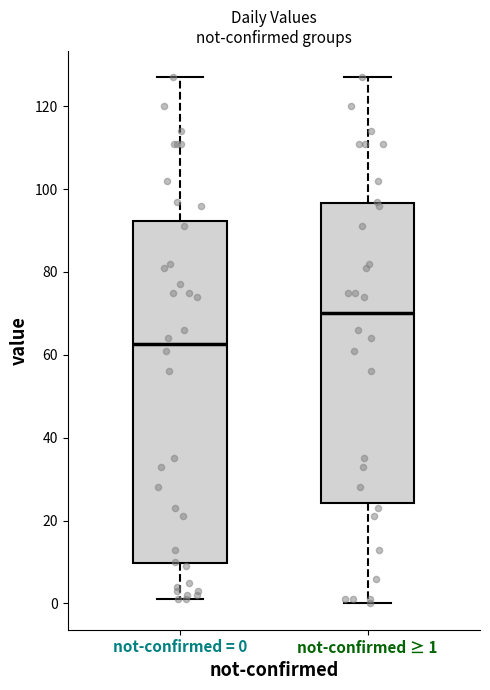

Reading left to right, transcribe this box plot: for each box, give where its median line is, the range the box spans, and where its two whiskers end, as read against the y-axis. The values are not printed on the chart, so give them approximately, as read against the axis.

not-confirmed = 0: median 62, box 10 to 92, whiskers 2 to 128
not-confirmed ≥ 1: median 70, box 24 to 96, whiskers 0 to 128